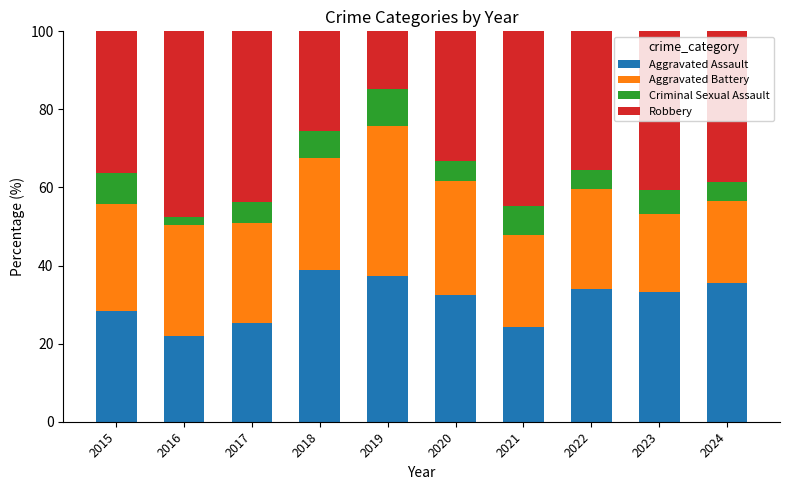

What is the total value across all series at 2015?

100.0